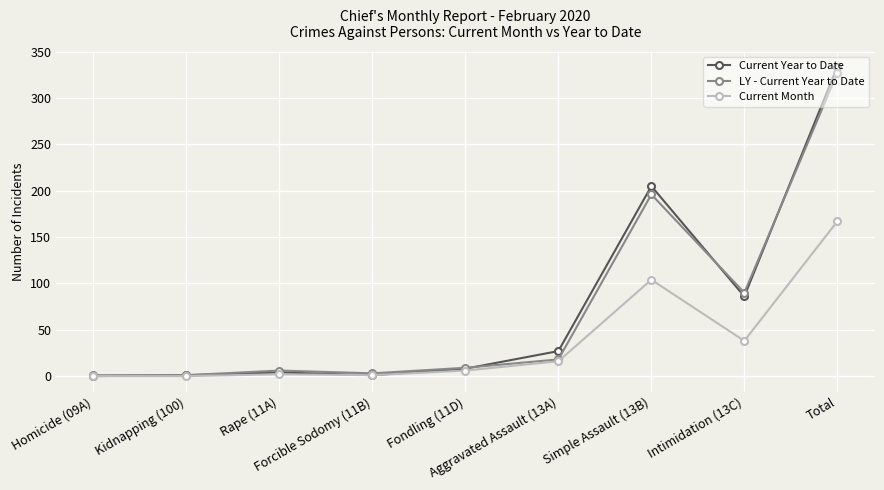

True or false: Current Year to Date has more than 1 points higher than both neighbors.

True